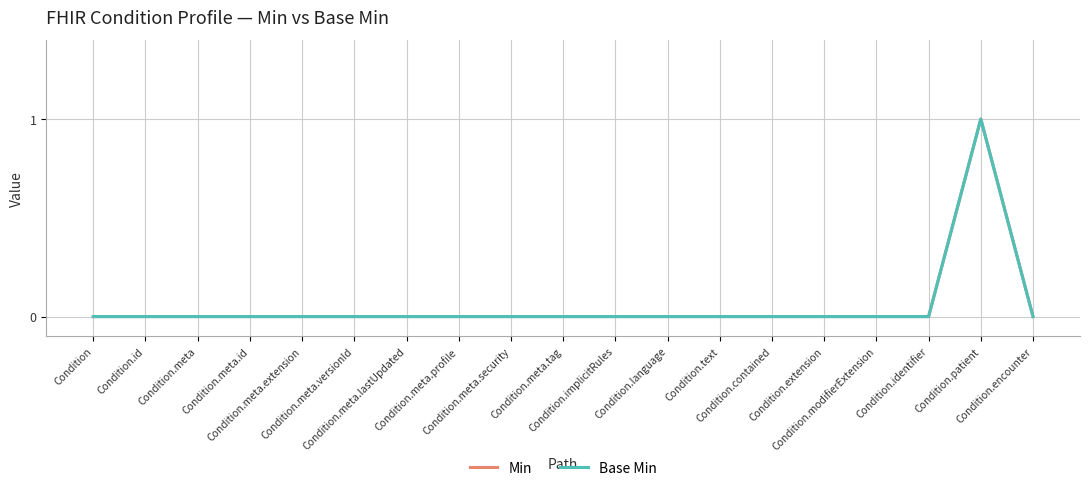

Which series has the largest total across all categories?

Min